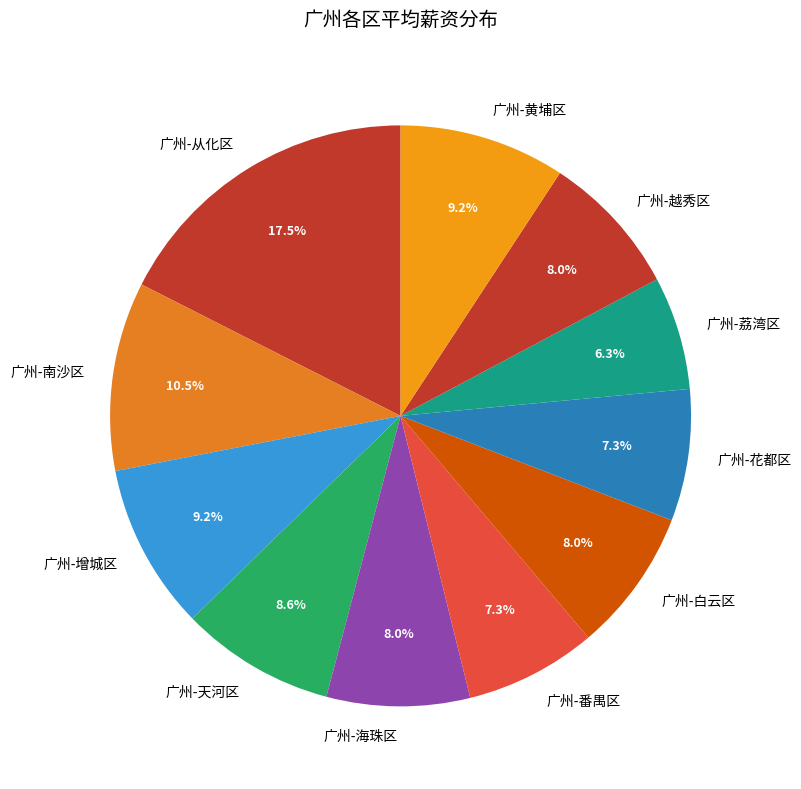

Which category has the smallest portion of the pie?

广州-荔湾区